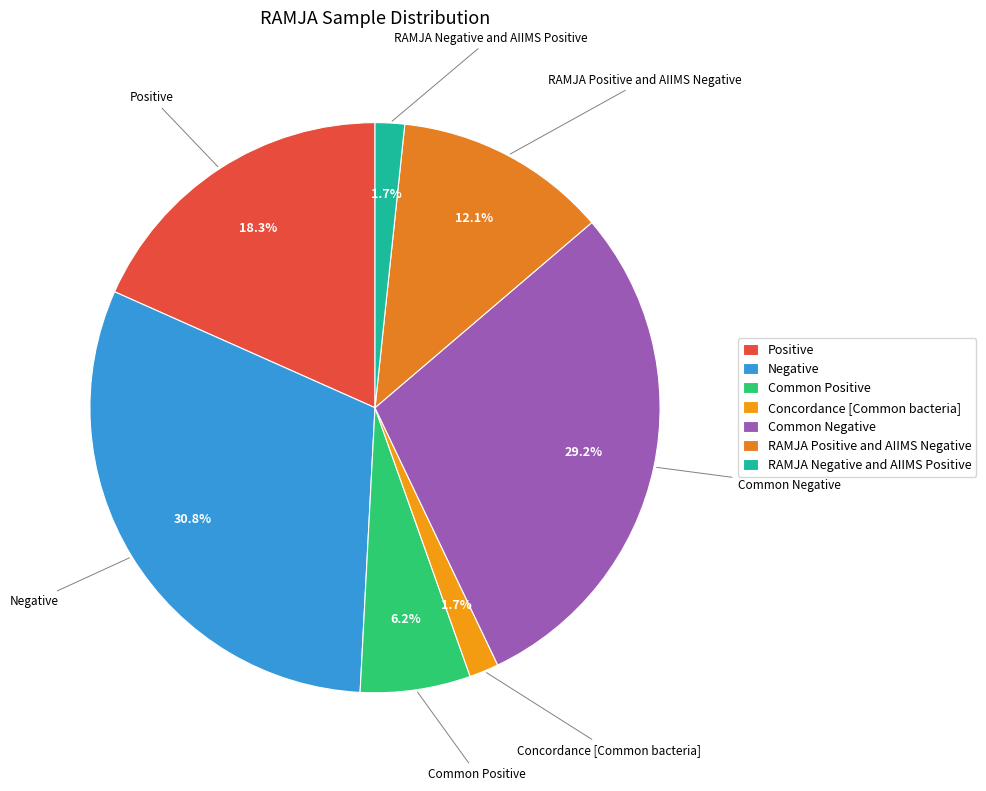

Count the number of slices in the pie.

7